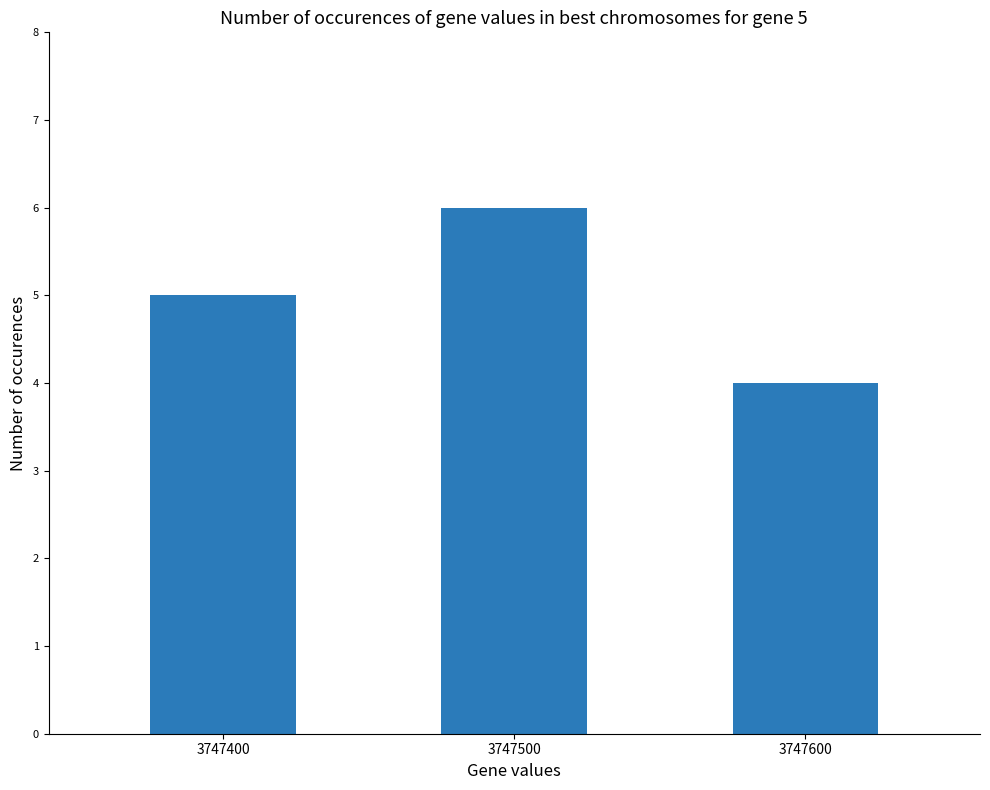

What is the change in value from 3747400 to 3747500?

+1